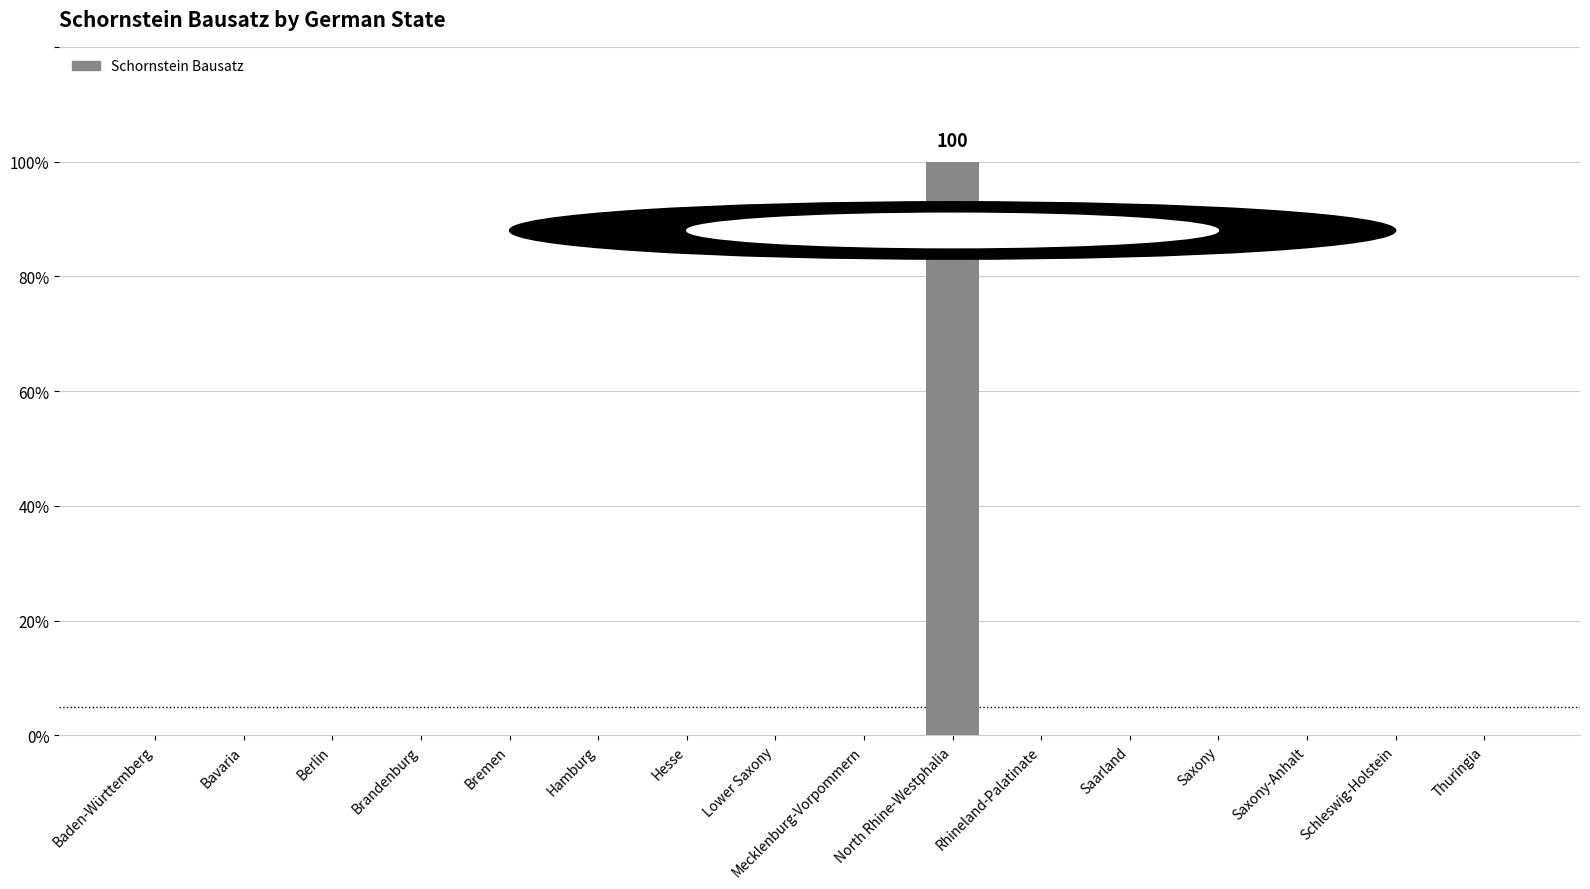

Are the bars horizontal?

No